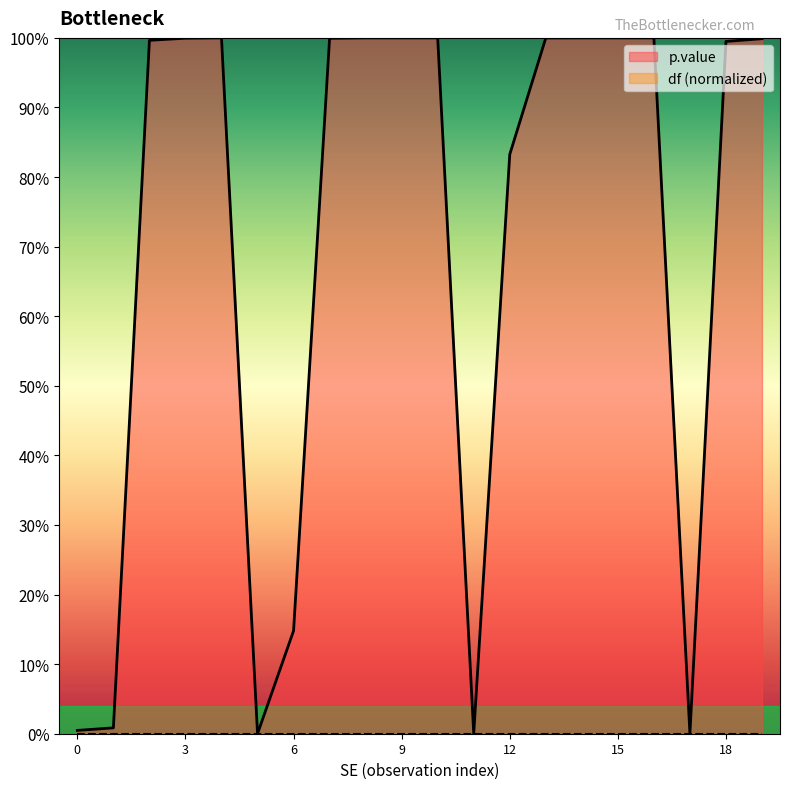

Reading left to right, list all the values displayed in this chart.

0.0	0.0	1.0	1.0	1.0	0.0	0.1	1.0	1.0	1.0	1.0	0.0	0.8	1.0	1.0	1.0	1.0	0.0	1.0	1.0